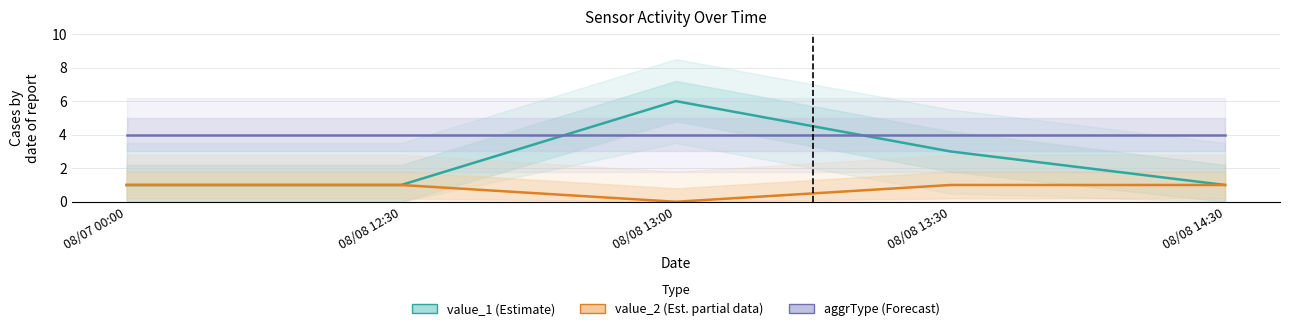

Between 08/07 00:00 and 08/08 13:00, which series saw the biggest shift?

value_1 (Estimate)